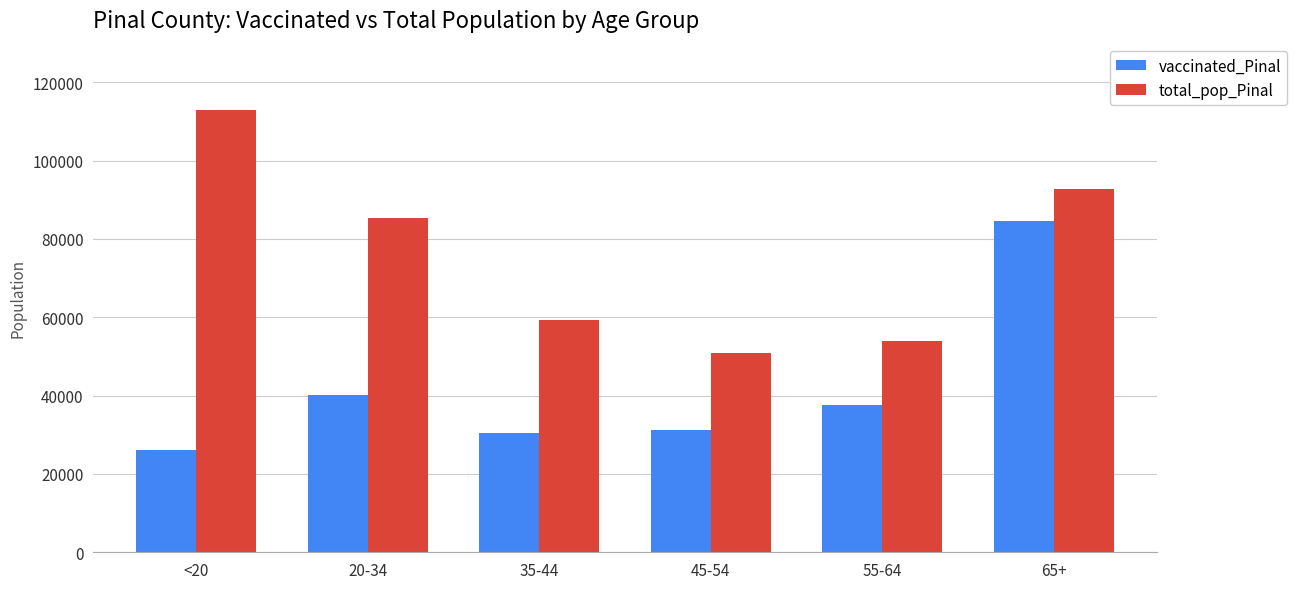

True or false: total_pop_Pinal has a value of 54043 at 55-64.

True